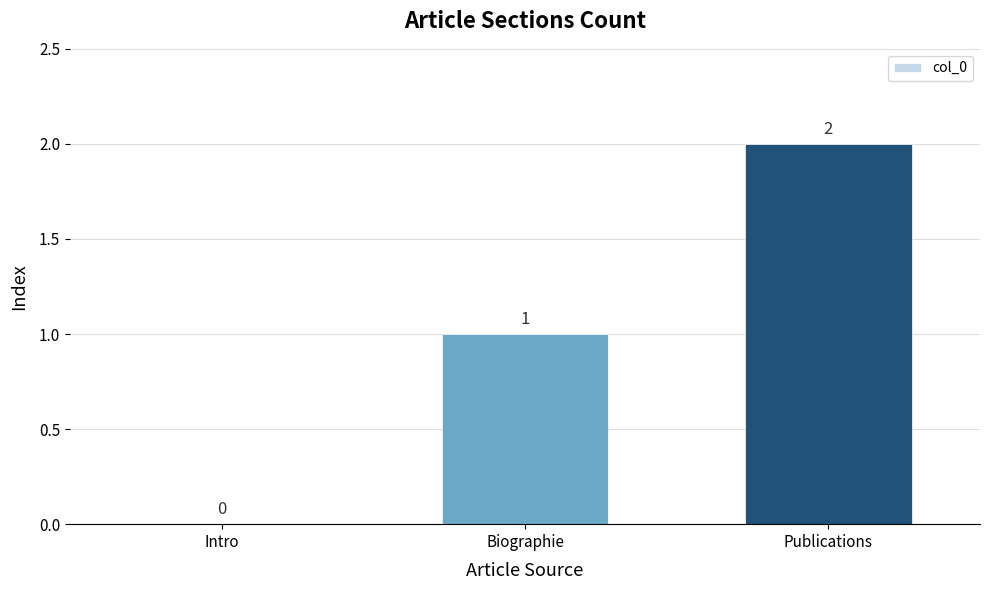

Between Intro and Biographie, which is larger?

Biographie